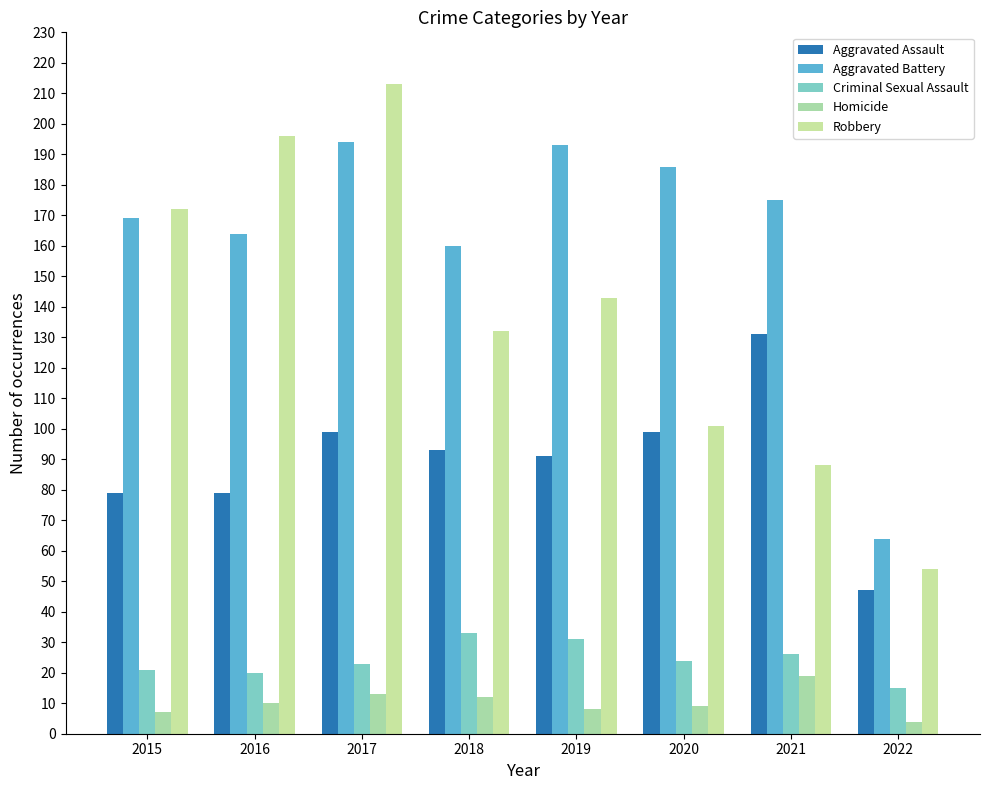

What is the difference between the maximum and minimum values in the Criminal Sexual Assault series?

18